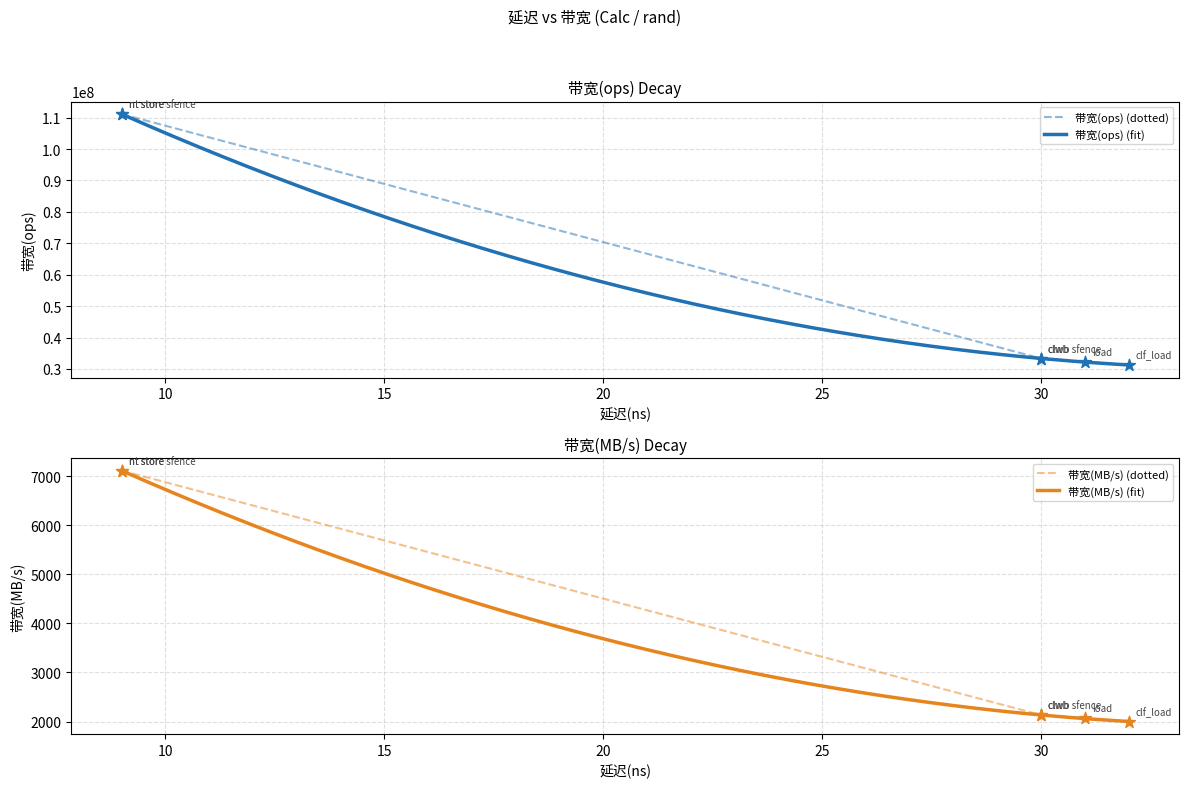

Which series reaches the minimum Y coordinate?

带宽(MB/s)